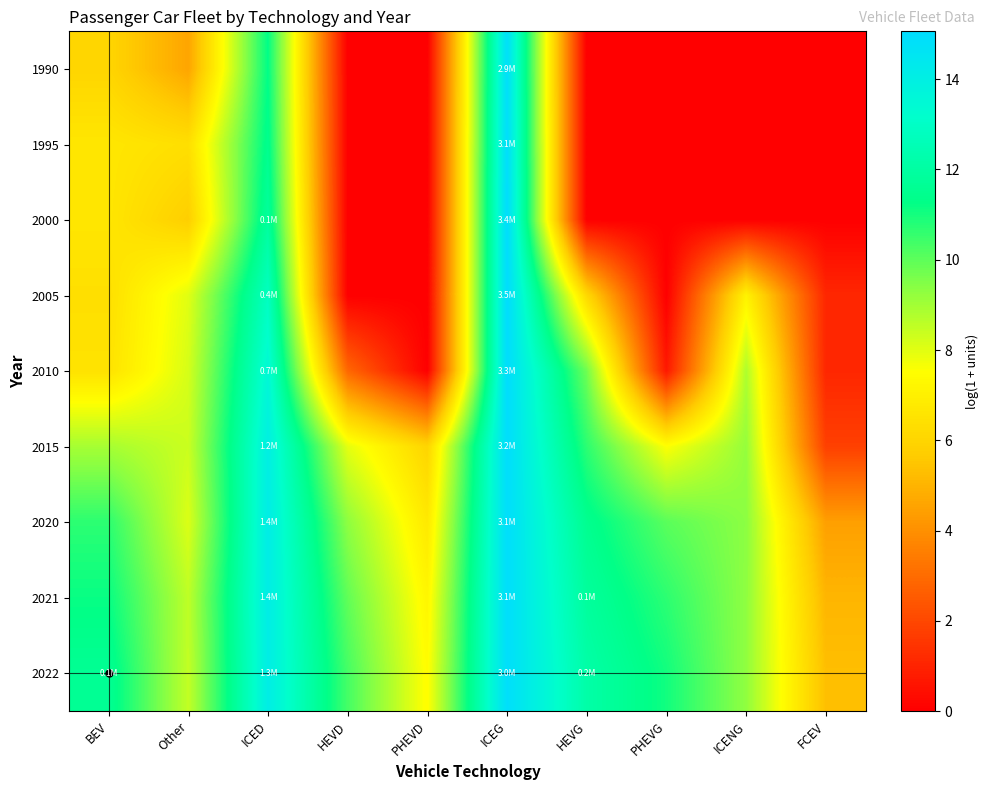

How many data points does each series have?

10